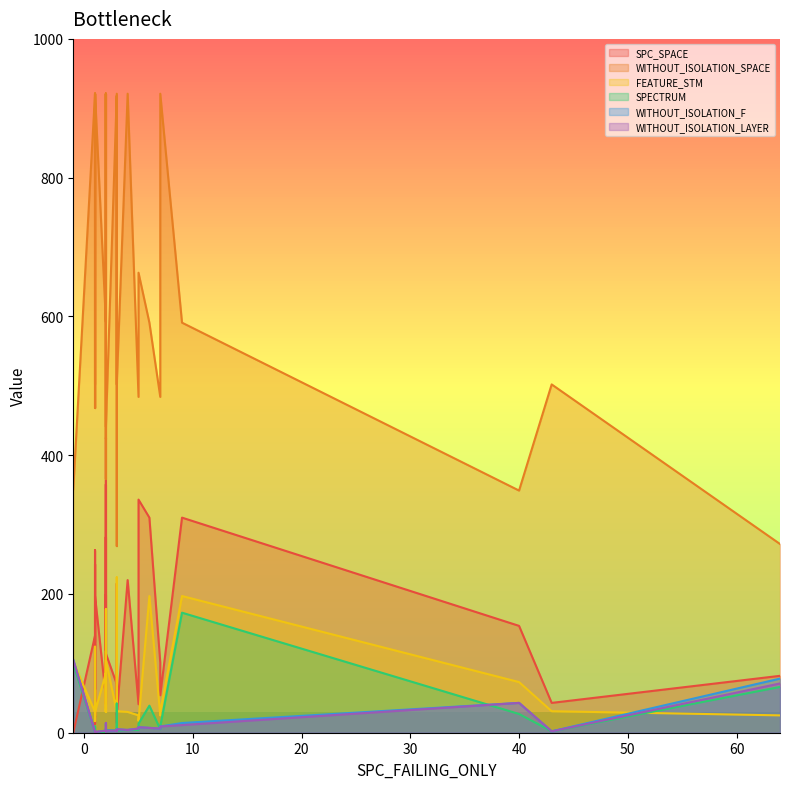

True or false: WITHOUT_ISOLATION_SPACE and WITHOUT_ISOLATION_F intersect in this chart.

False